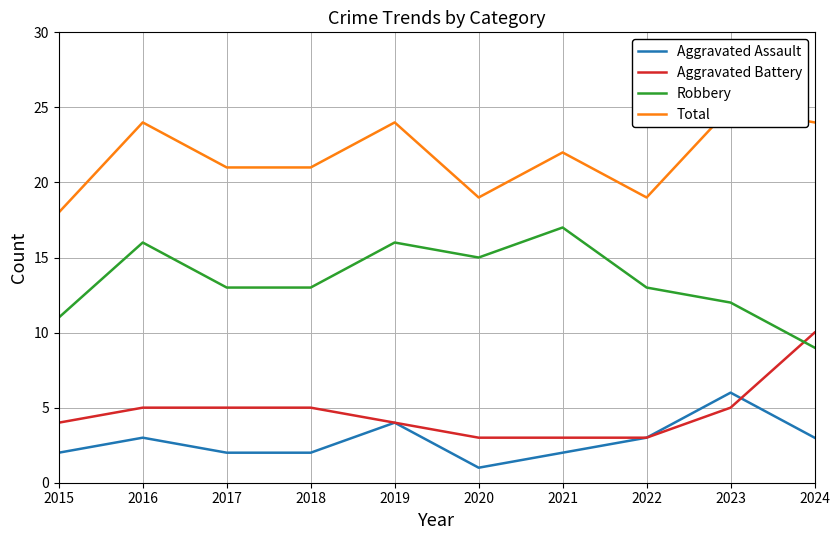

What is the sum of all Total values?

217